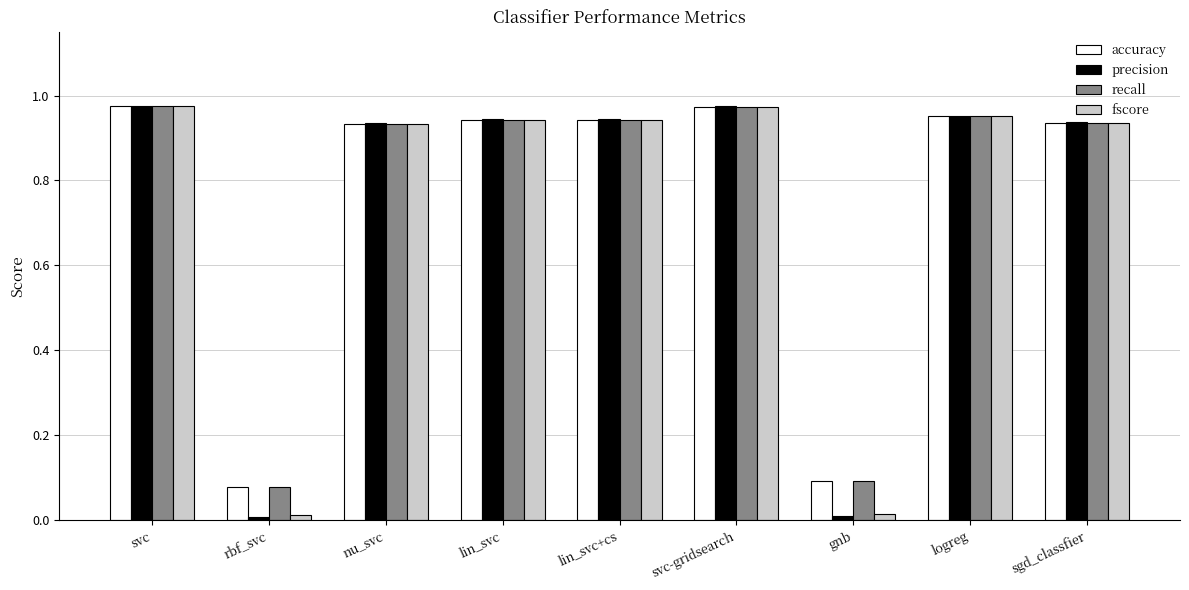

Which series has the widest spread of values?

precision